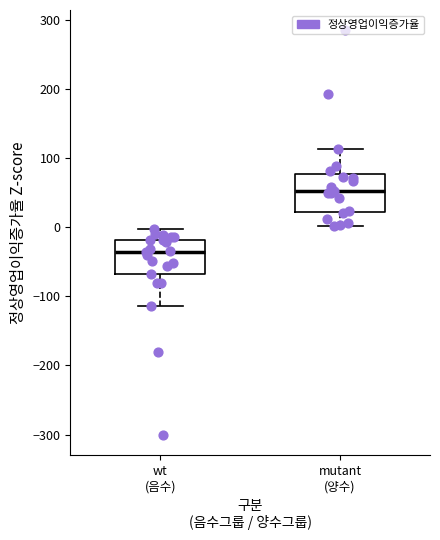

Which box's median line is the highest?

mutant (양수)